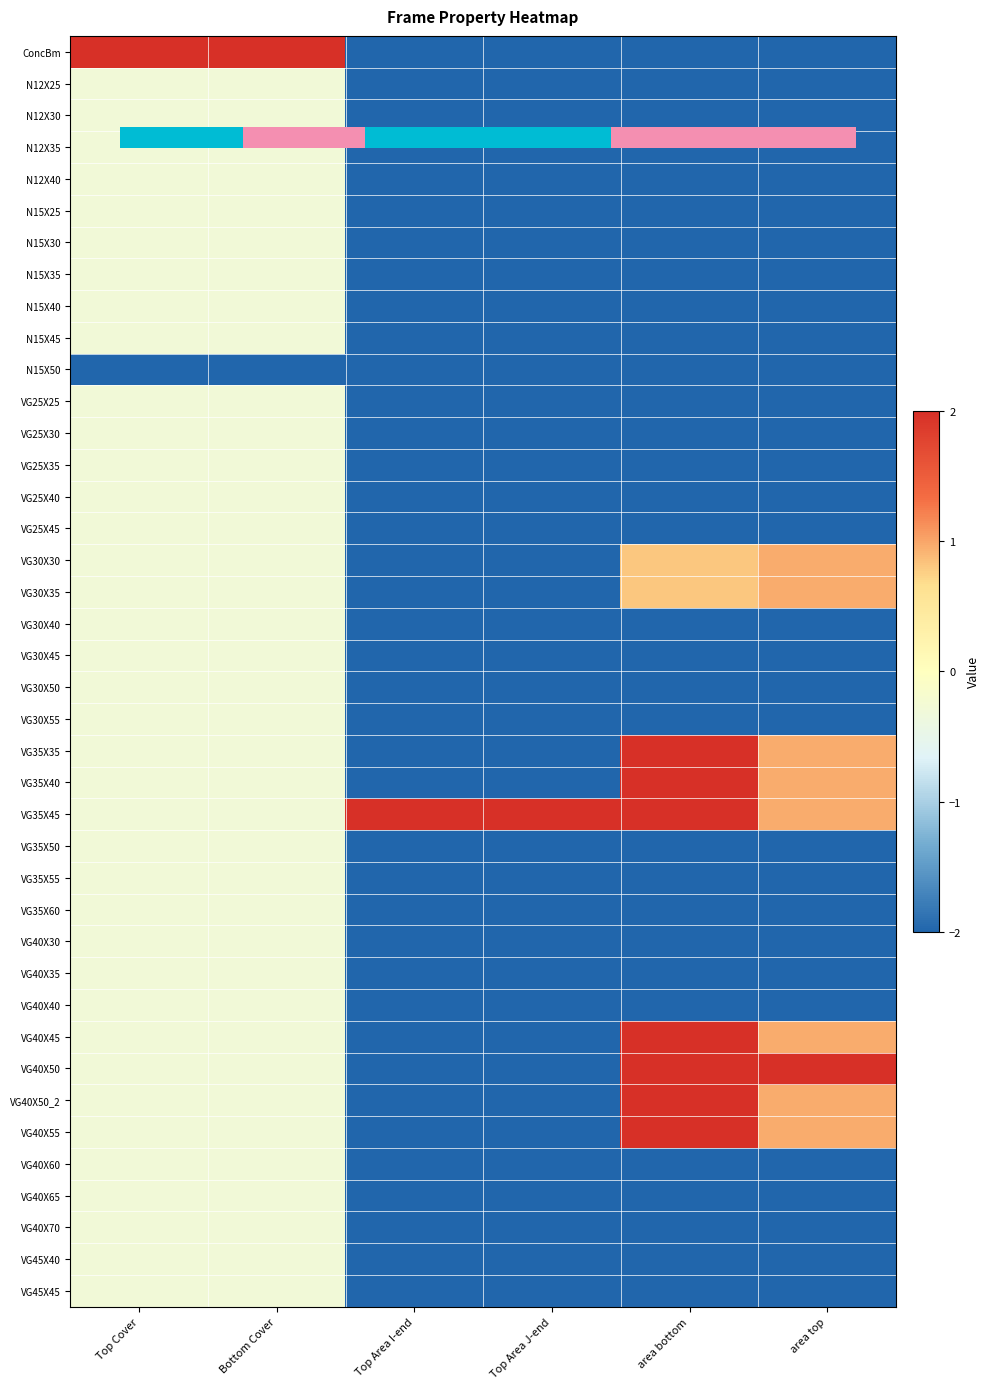

Is it true that N12X30 equals -0.9 at area bottom?

False